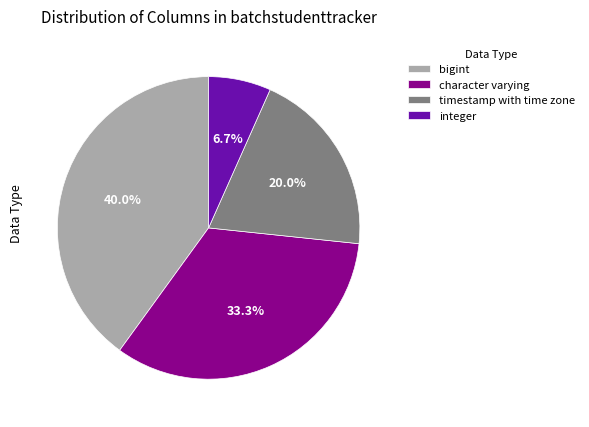

How many slices are in this pie chart?

4